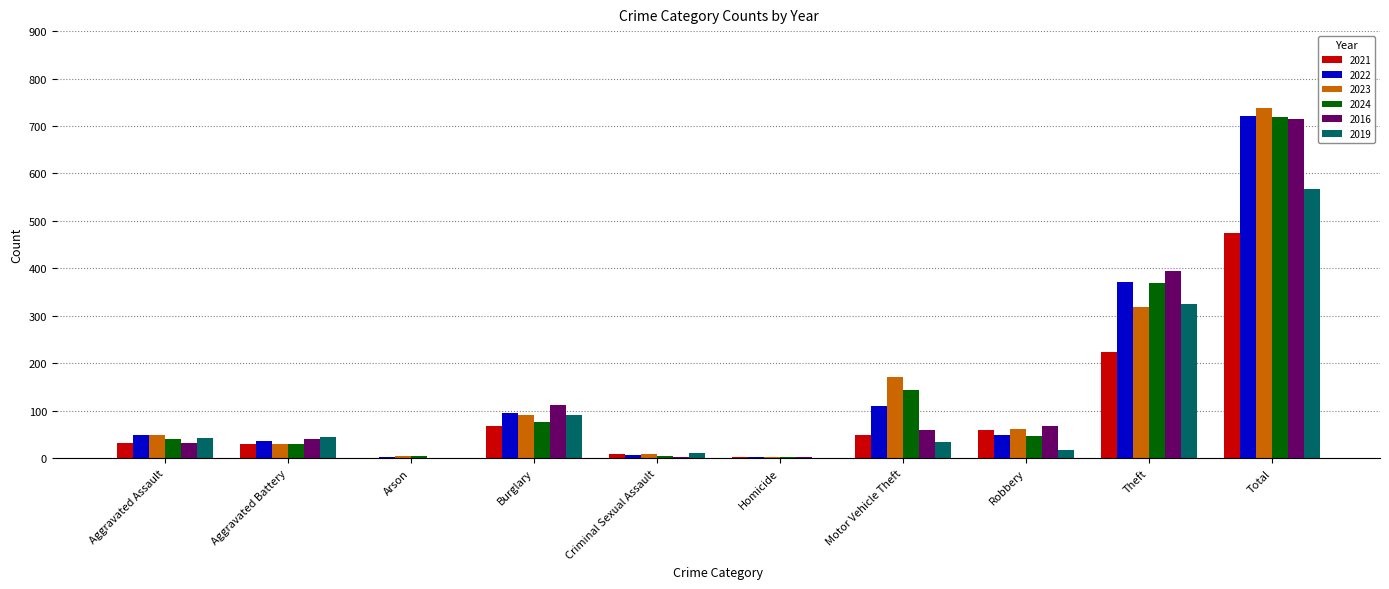

What is the highest value of the 2021 series?

474